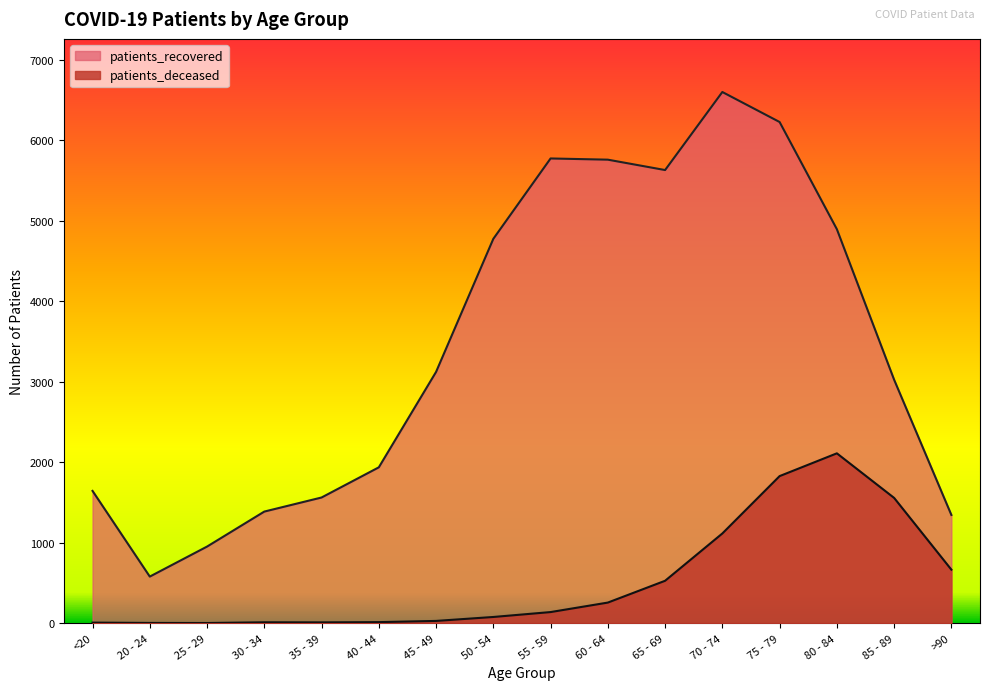

The value of patients_deceased at 65 - 69 is 527. True or false?

True